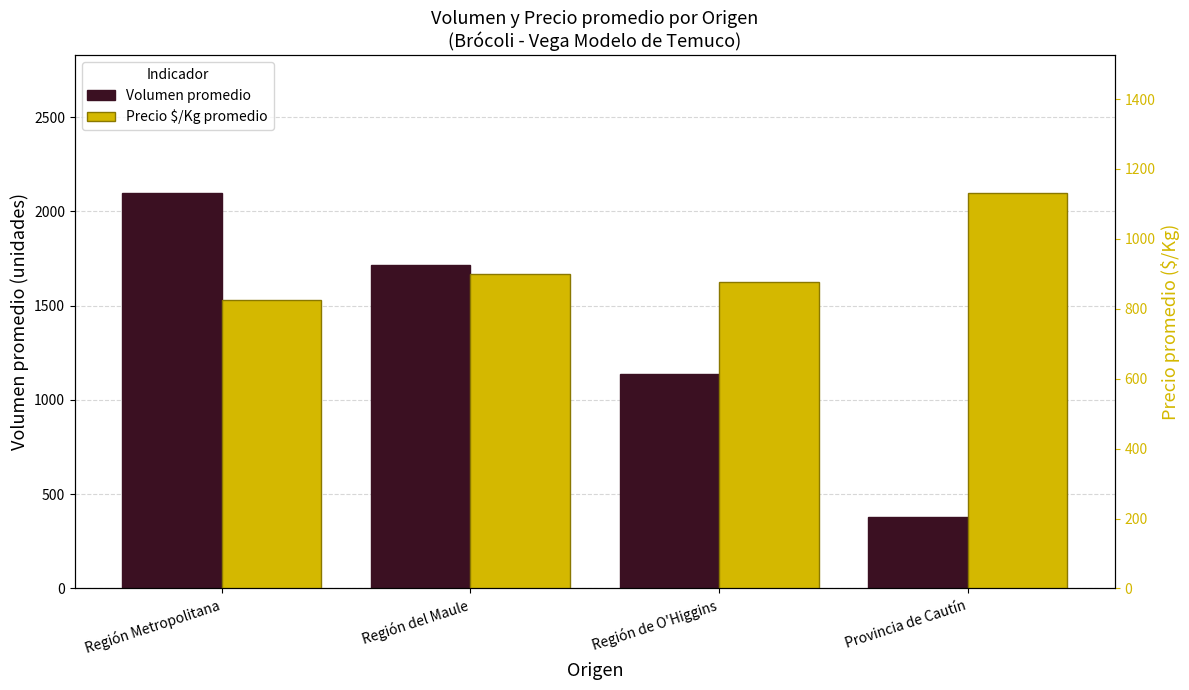

What is the total value across all series at Región del Maule?

2611.7